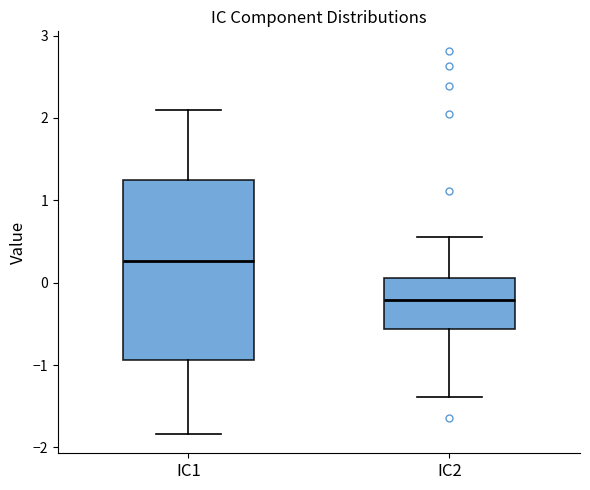

Comparing the boxes themselves (not the whiskers), which one is the tallest?

IC1